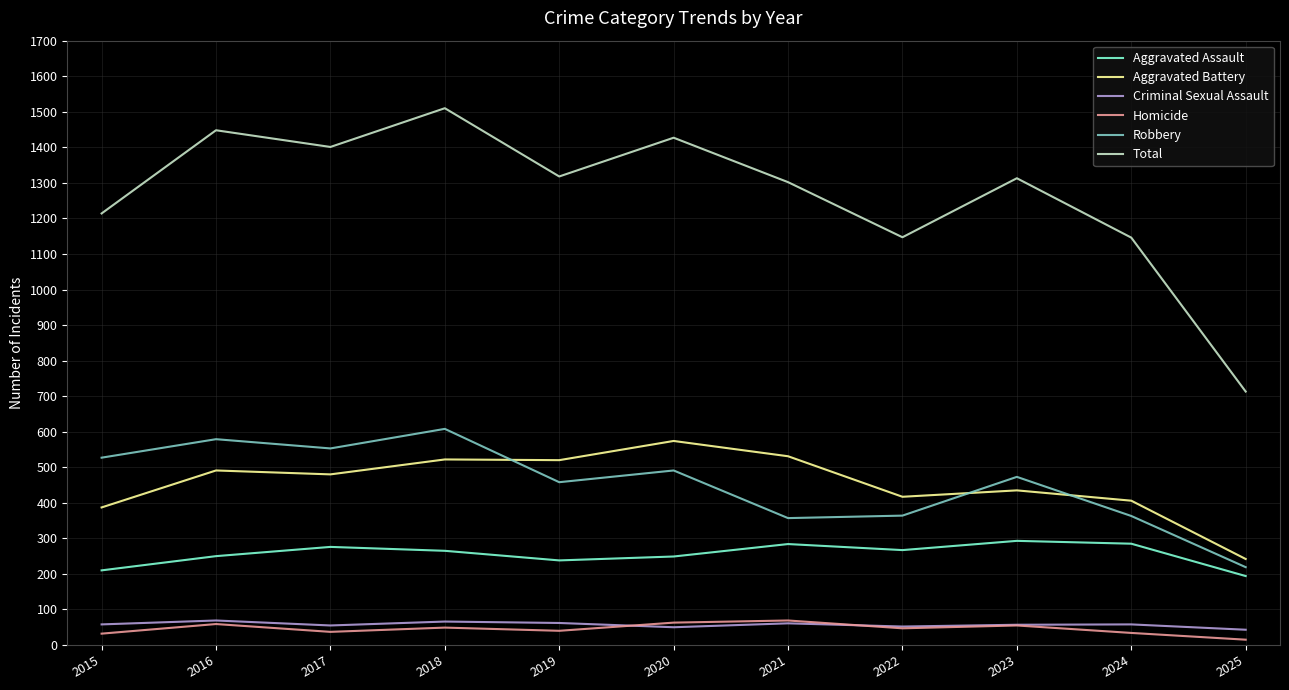

At which label does Total first exceed 1313?

2016